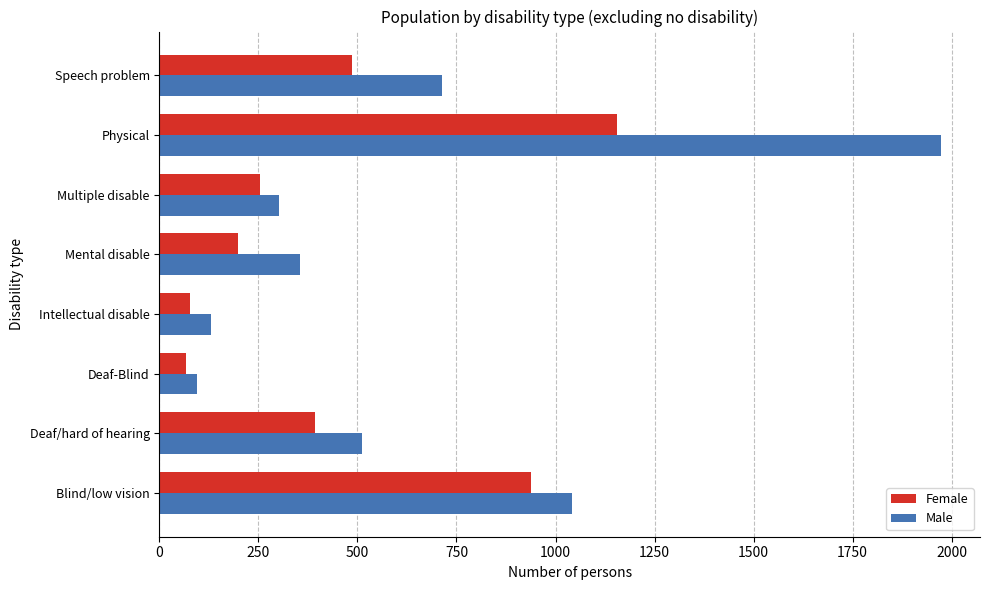

Between Deaf-Blind and Multiple disable, which series saw the biggest shift?

Male